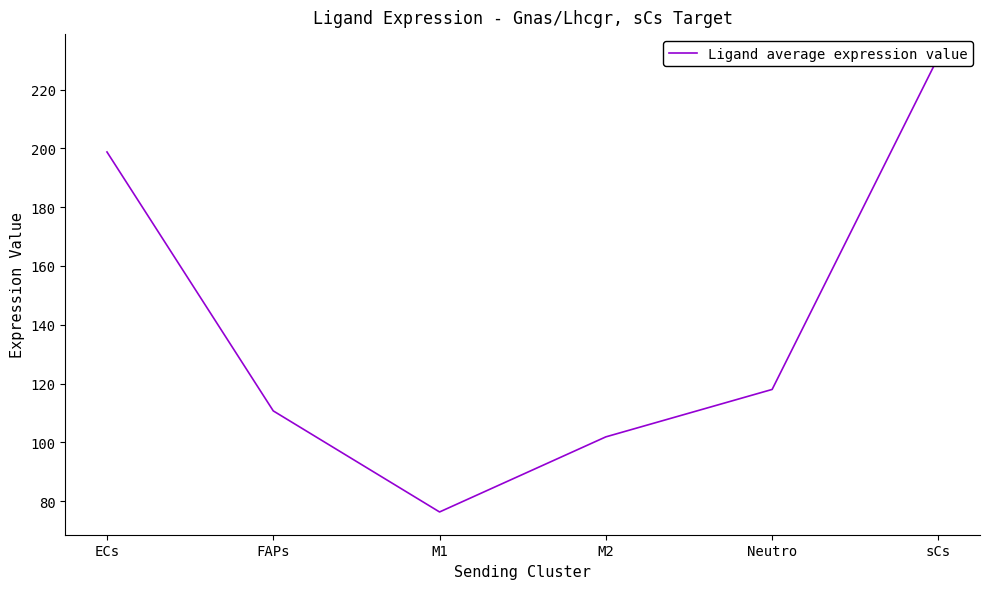

Which category has the highest value across all series?

sCs